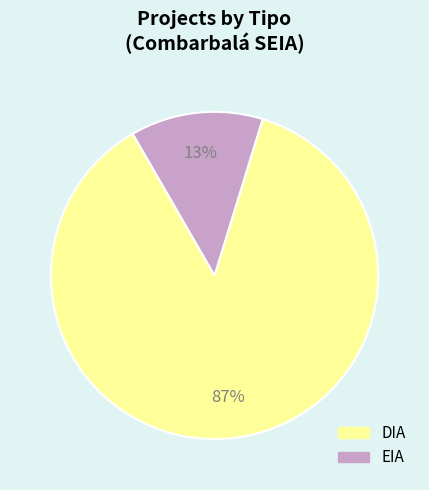

Rank the categories by value from highest to lowest.

DIA, EIA